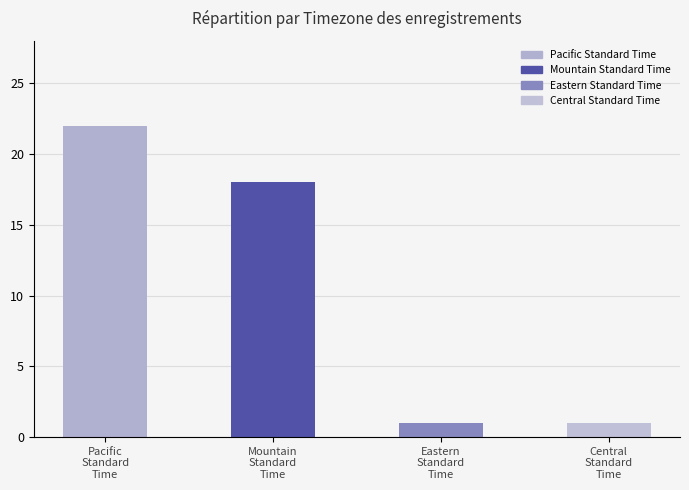

What is the sum of all values?

42